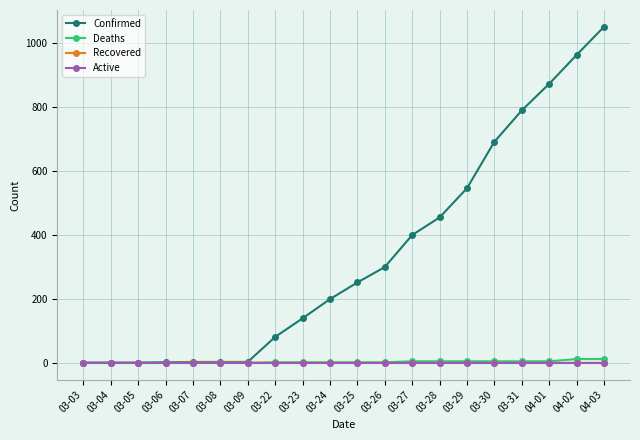

What is the difference between the maximum and minimum values in the Confirmed series?

1048